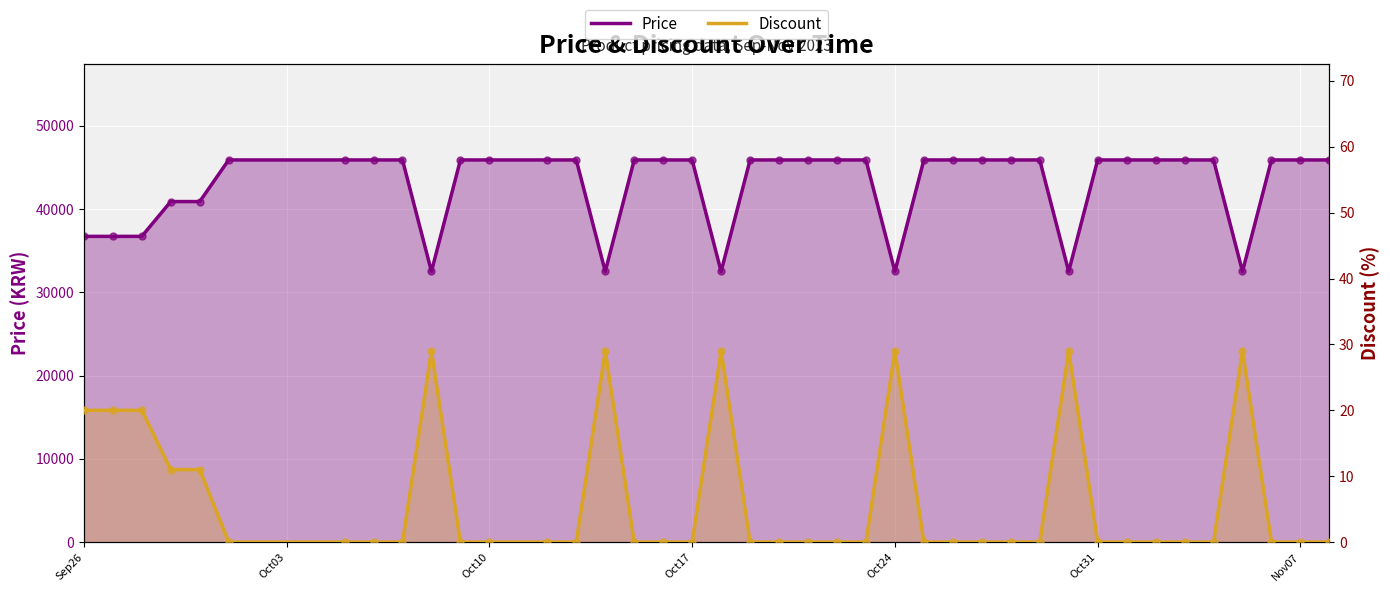

What are all the series names shown in the legend?

Price, Discount